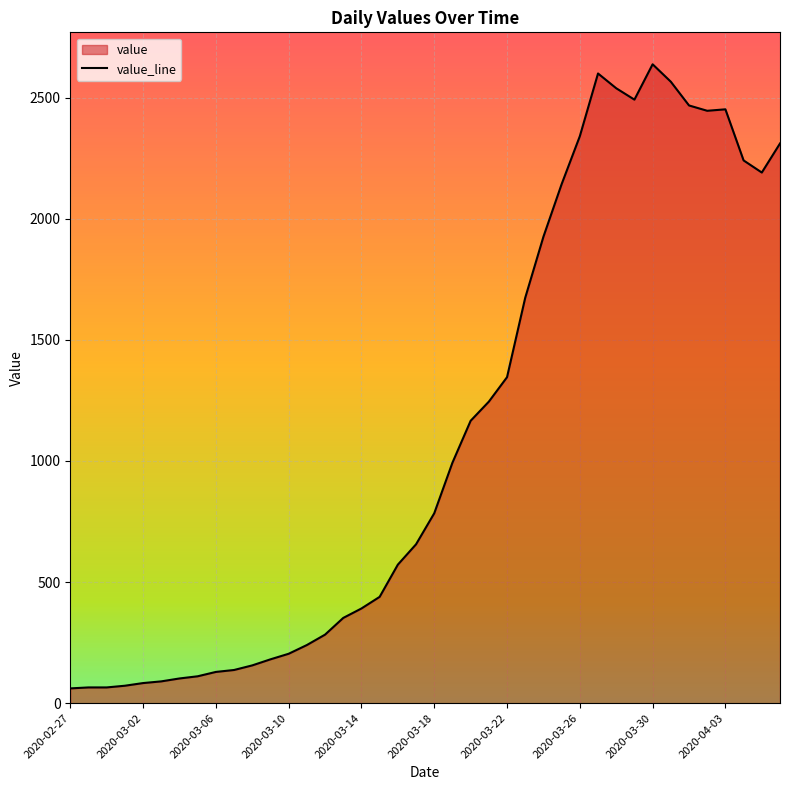

The chart shows a value of 1977 at 22. True or false?

False